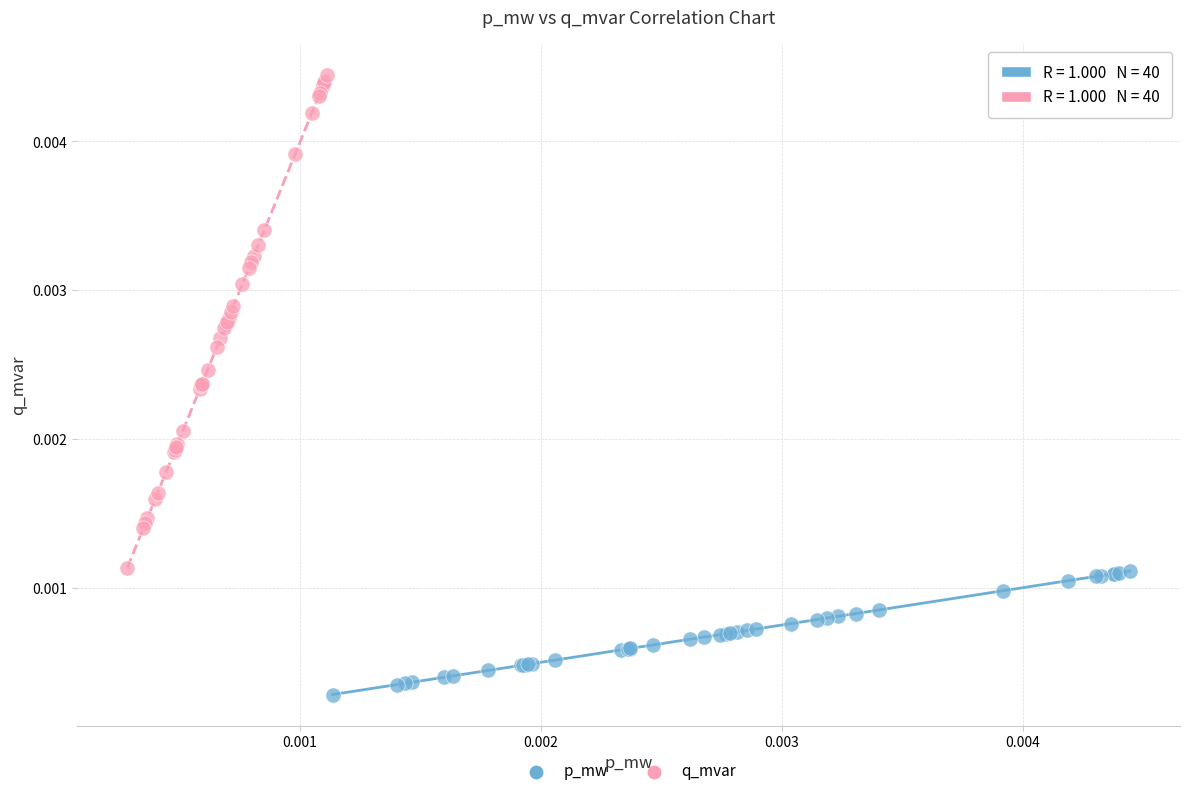

Which series has the widest spread of Y values?

q_mvar